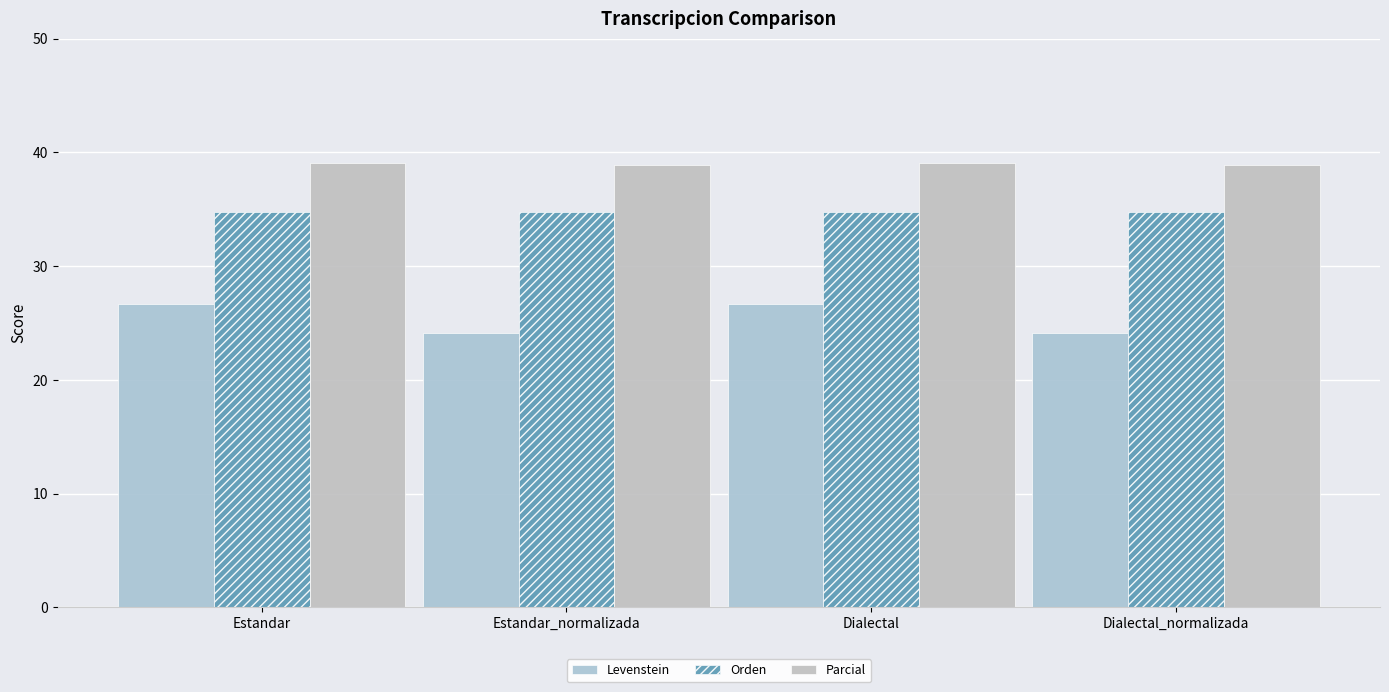

How many categories are shown in the chart?

4